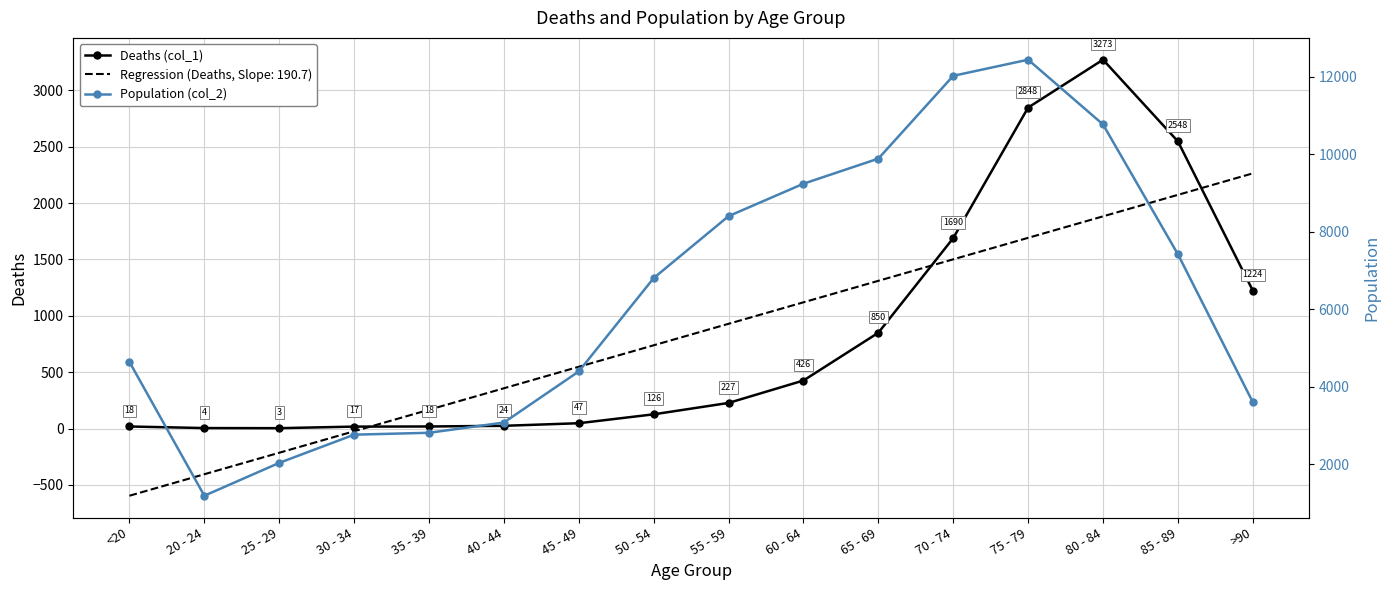

The value of Population (col_2) at 65 - 69 is 3789. True or false?

False